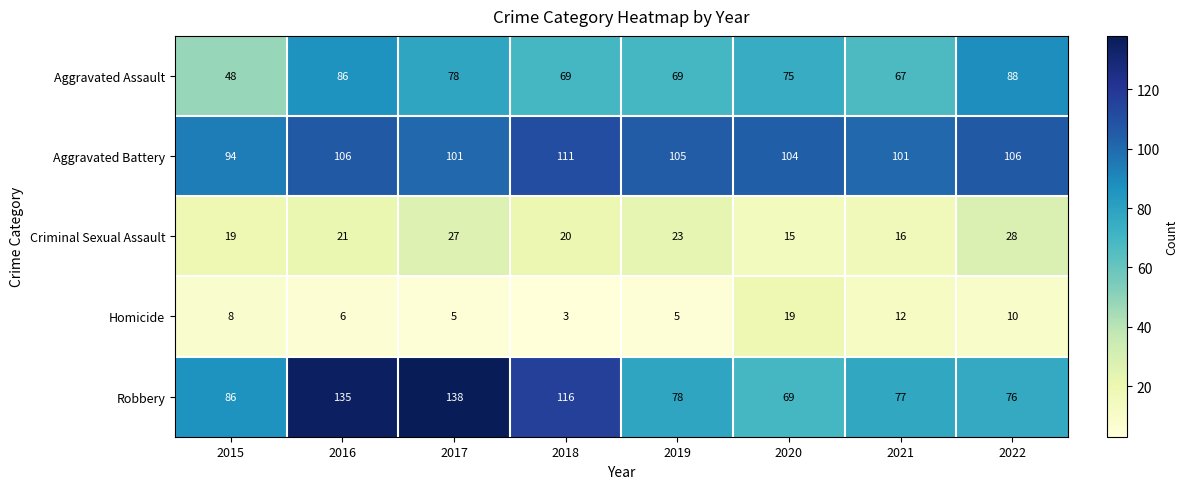

Which category has the lowest value across all series?

2018